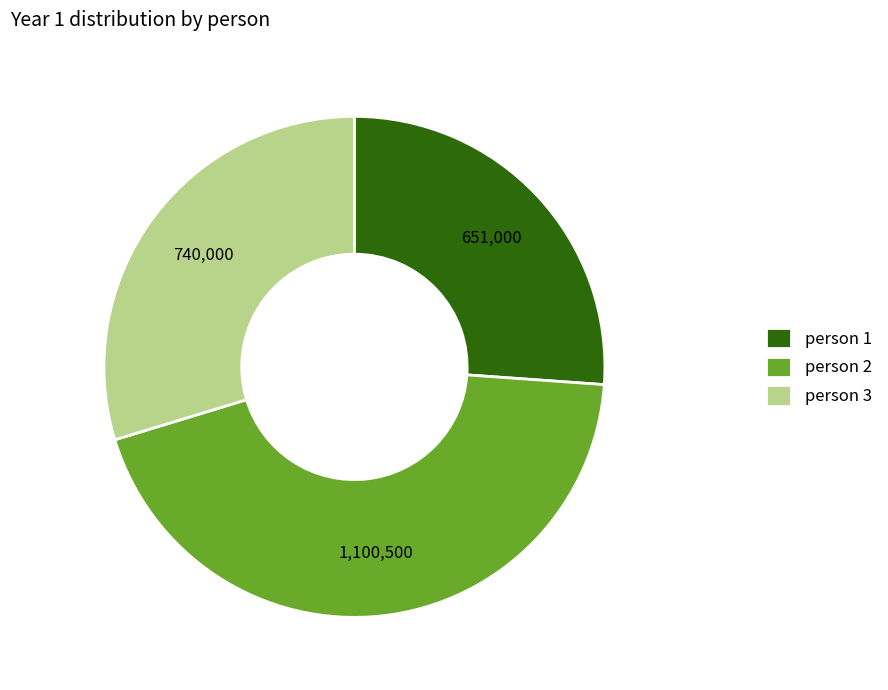

Approximately how many times larger is the value at person 2 compared to person 3?

1.5